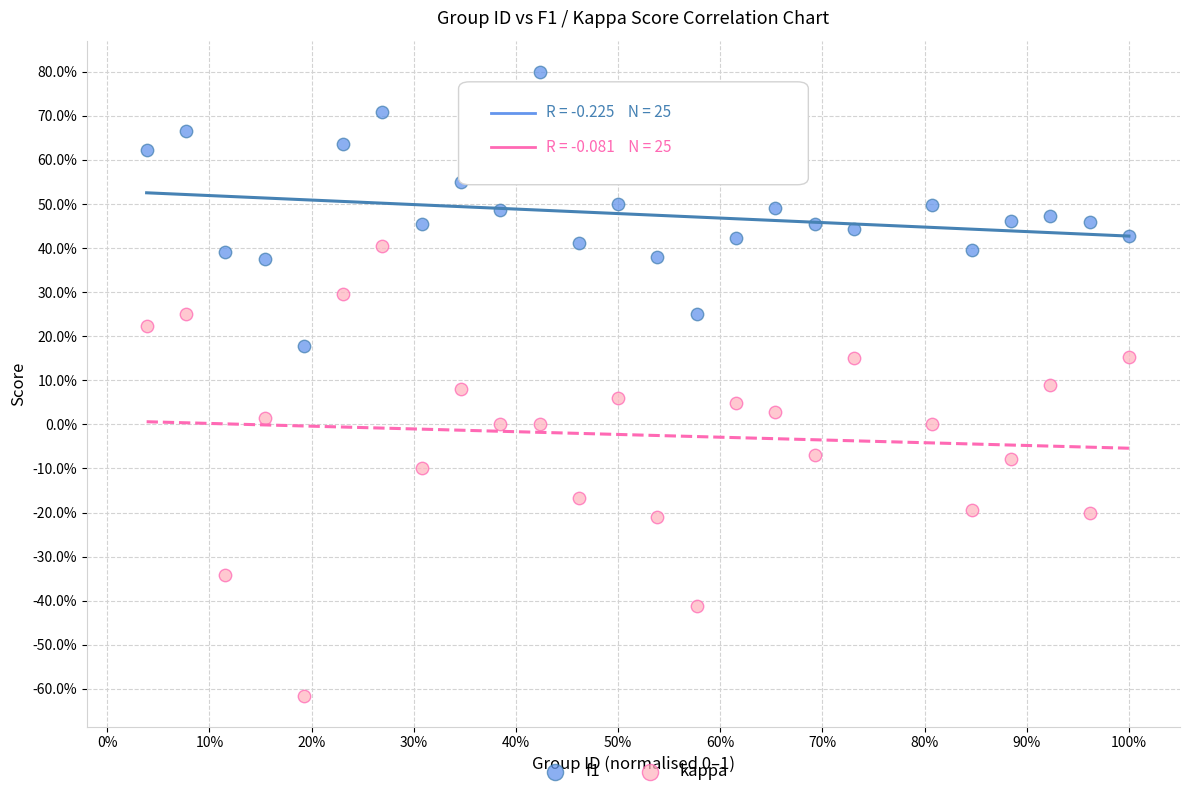

Which series contains the lowest Y value?

kappa